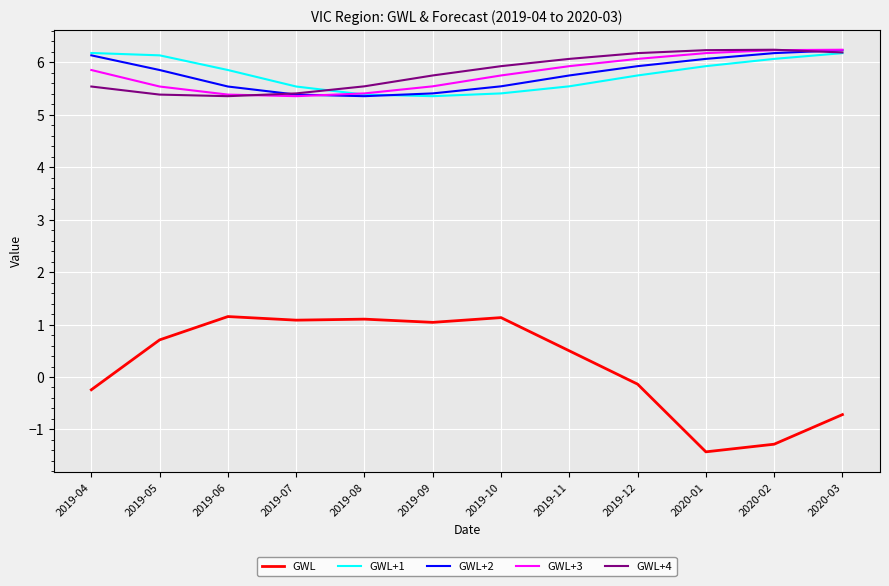

What is the total value across all series at 2019-09?

23.1